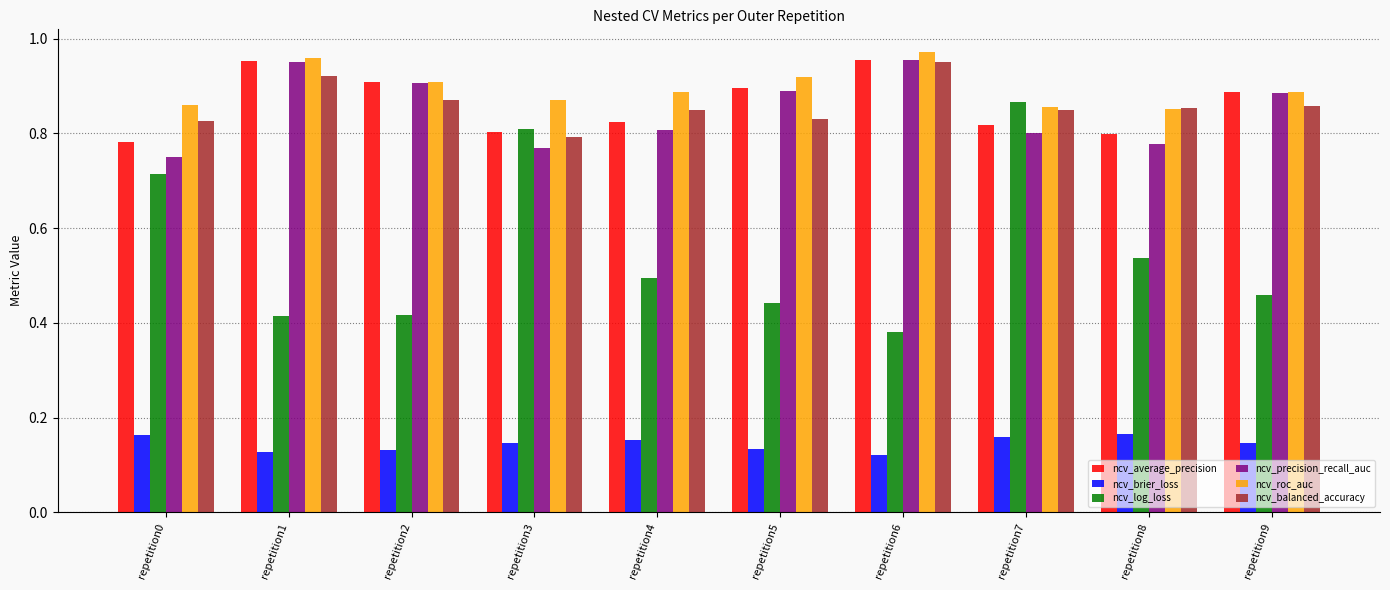

At which label does ncv_log_loss reach its minimum?

repetition6